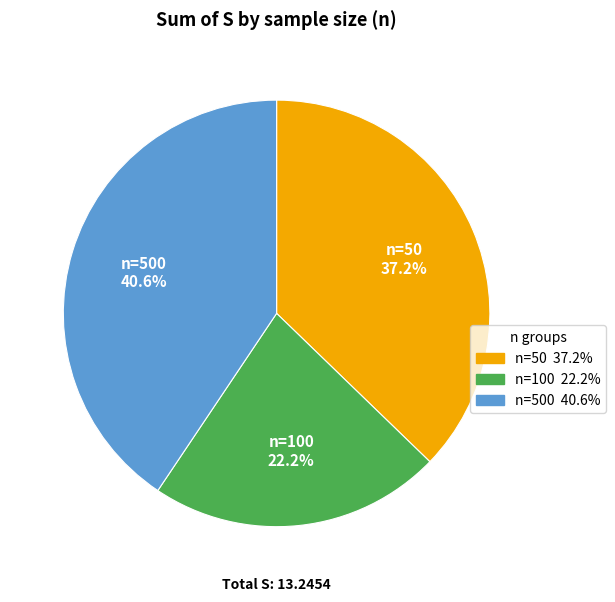

Does any single category account for the majority?

No